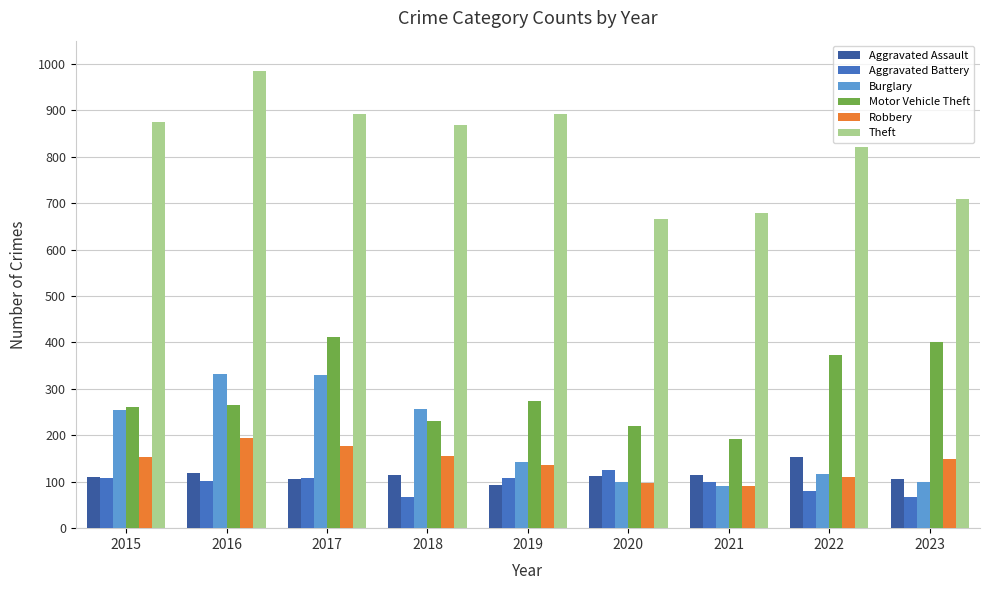

What is the minimum value shown in the chart?

67